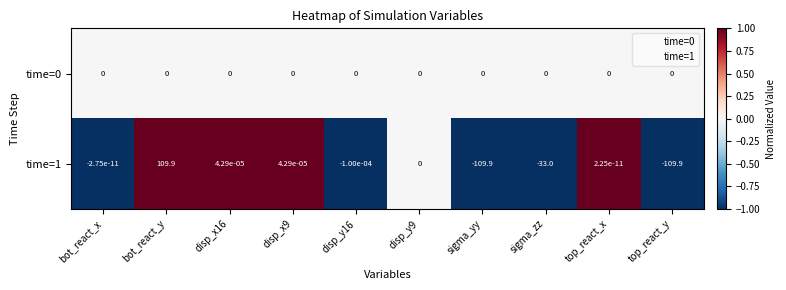

True or false: time=1 has a value of 109.9 at bot_react_y.

True